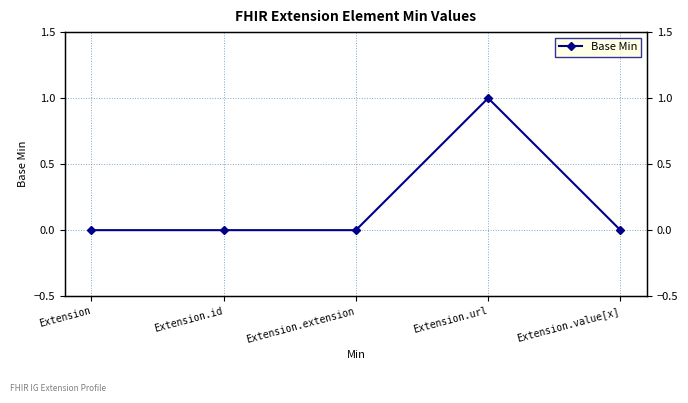

Rank the categories by value from lowest to highest.

Extension, Extension.id, Extension.extension, Extension.value[x], Extension.url